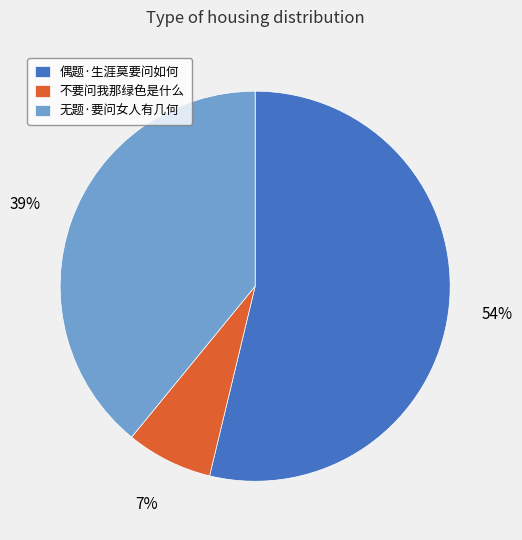

Does any single category account for the majority?

Yes